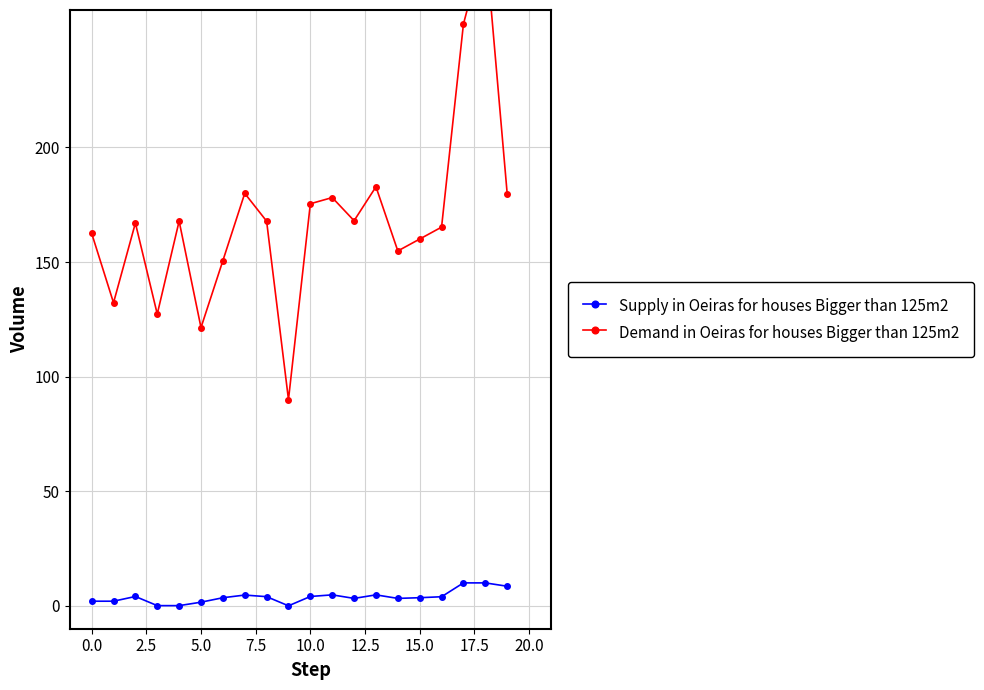

True or false: Supply in Oeiras for houses Bigger than 125m2 has more than 0 points higher than both neighbors.

True